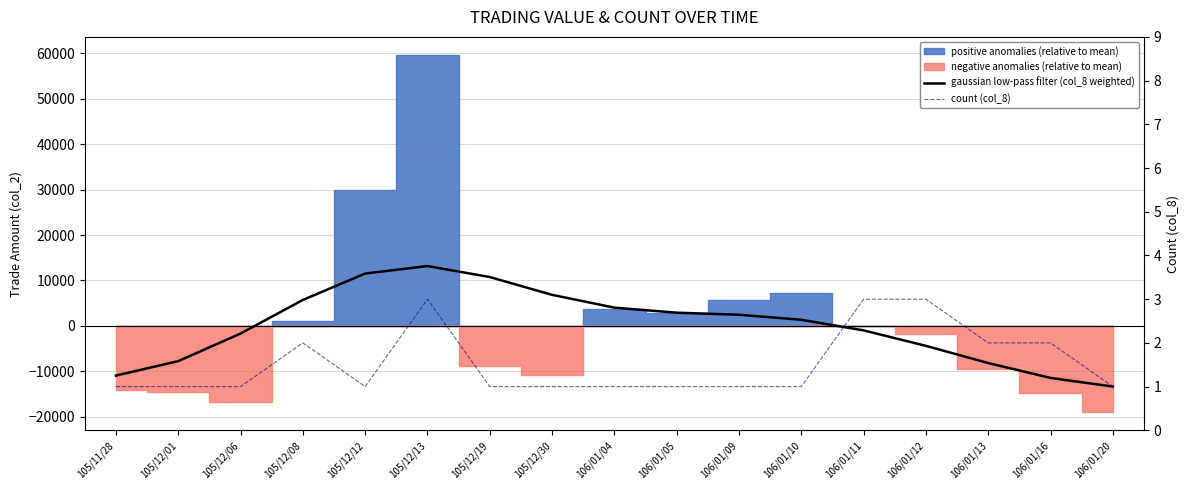

Is it true that gaussian low-pass filter (col_8 weighted) equals -4391.9 at 106/01/12?

True